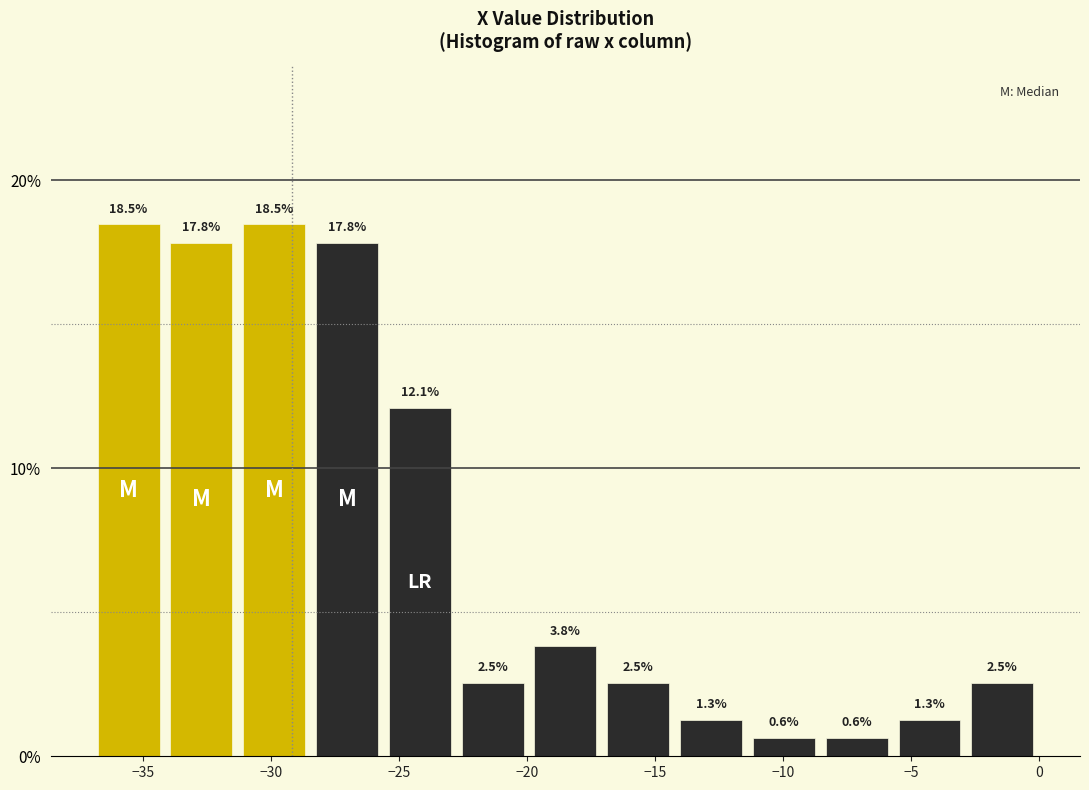

Reading left to right, transcribe this chart: for each bar, give the range it covers on the x-axis and its height. The bar edges are not printed on the chart, so give them approximately, as read against the axis.

-37.0 to -34.0: 18.5
-34.0 to -31.5: 17.8
-31.5 to -28.5: 18.5
-28.5 to -25.5: 17.8
-25.5 to -23.0: 12.1
-23.0 to -20.0: 2.5
-20.0 to -17.0: 3.8
-17.0 to -14.0: 2.5
-14.0 to -11.5: 1.3
-11.5 to -8.5: 0.6
-8.5 to -5.5: 0.6
-5.5 to -3.0: 1.3
-3.0 to 0.0: 2.5